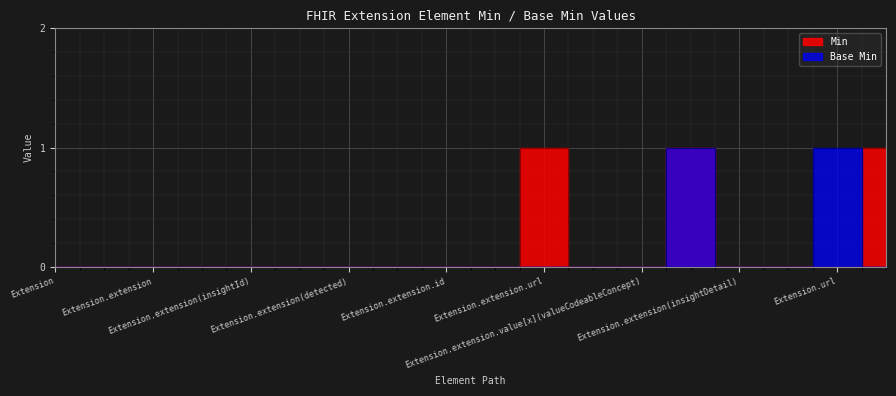

At which category does Min reach its first local peak?

Extension.extension.url